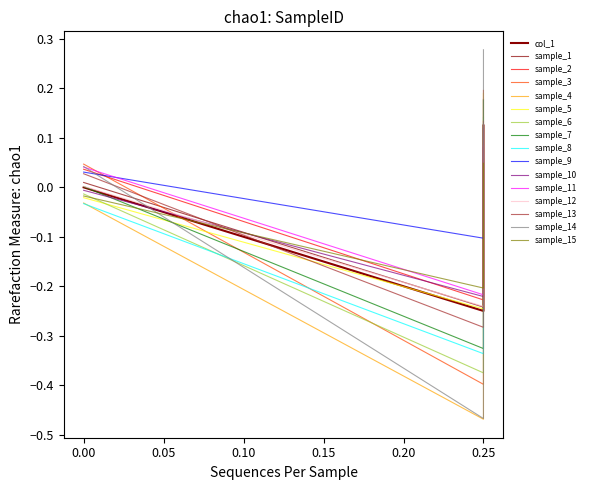

At which label does the data first exceed 0?

0.25